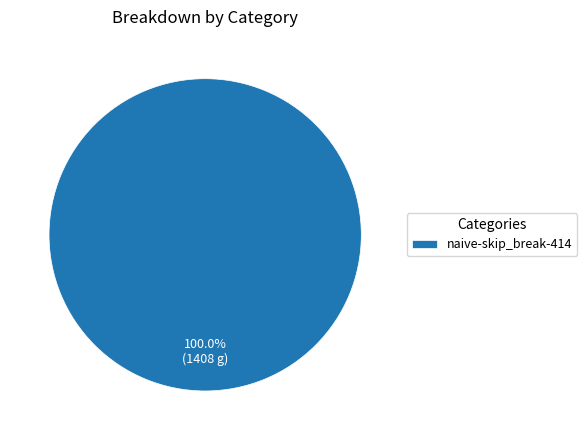

Which category accounts for the majority?

naive-skip_break-414